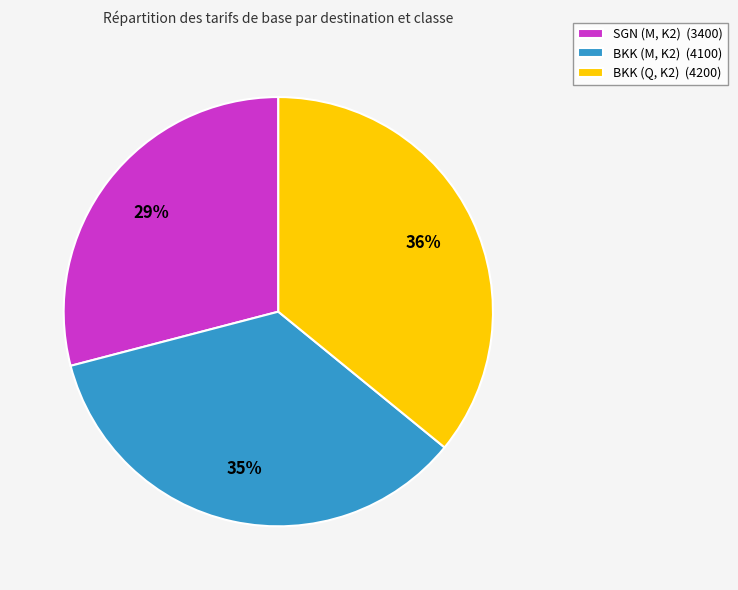

To the nearest percent, what percentage of the pie is BKK (M, K2)?

35%